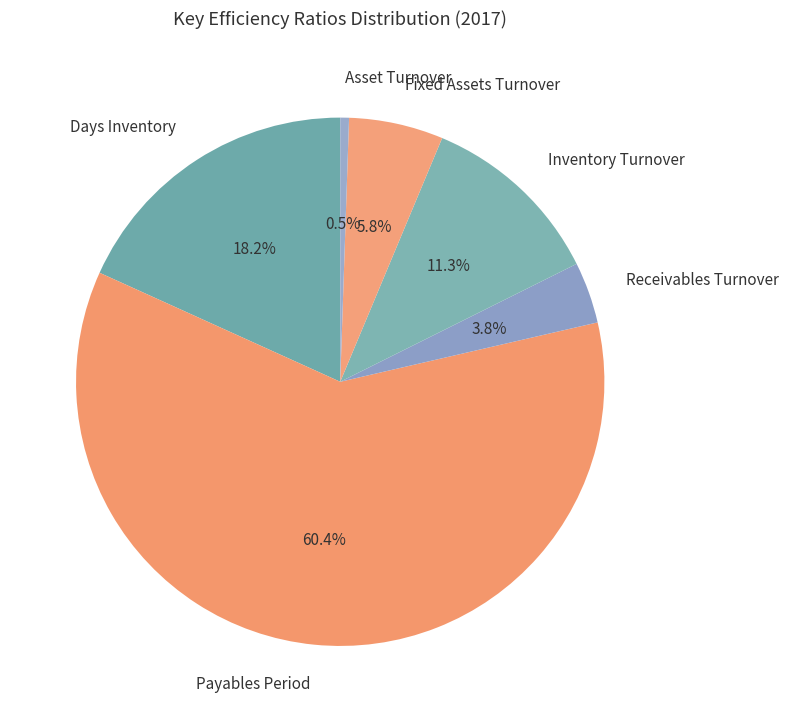

Which category has the smallest portion of the pie?

Asset Turnover